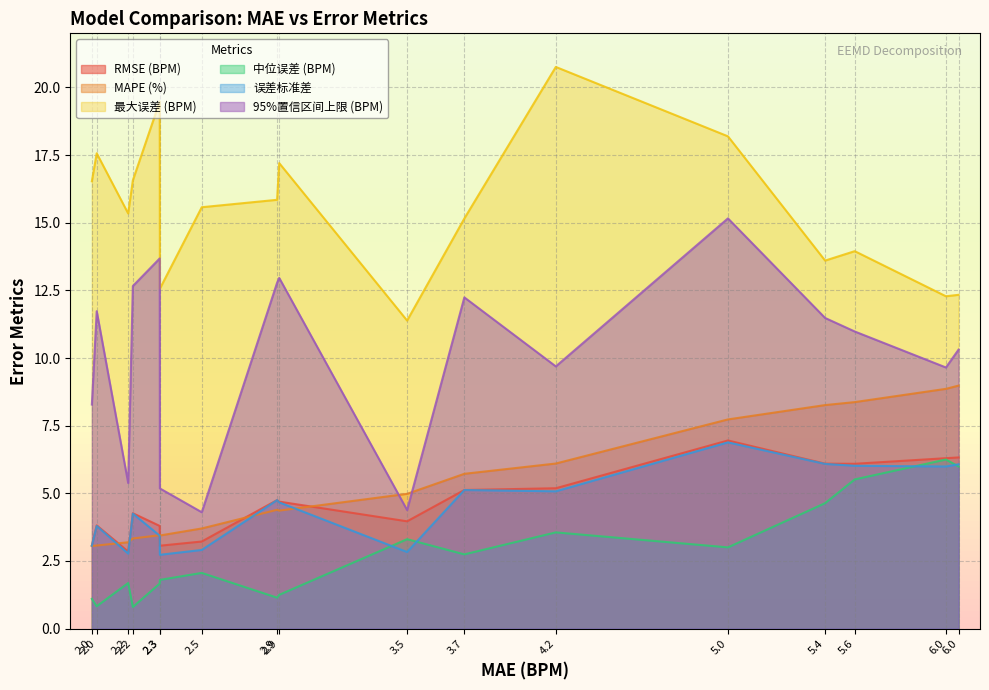

What is the sum of all MAPE (%) values?

91.0